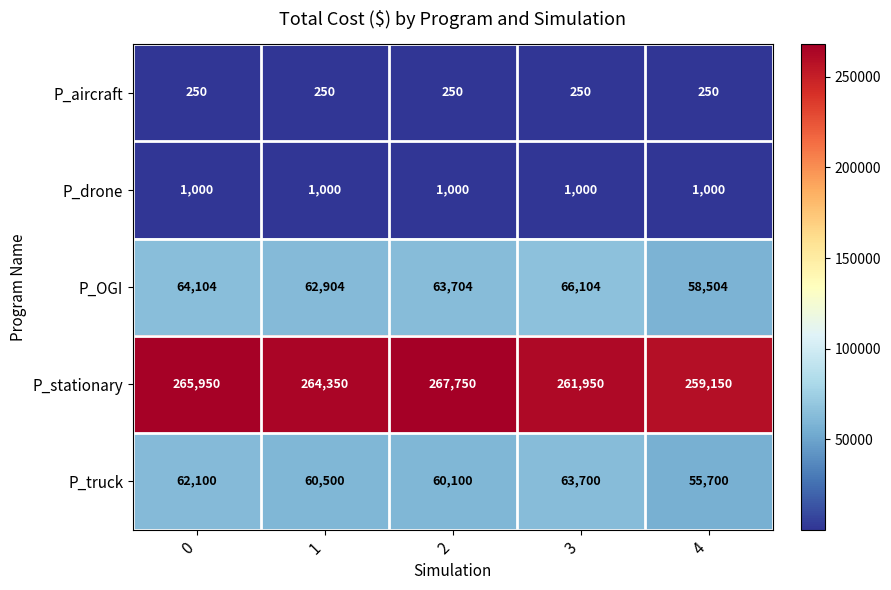

What value does the P_truck series have at 3?

63700